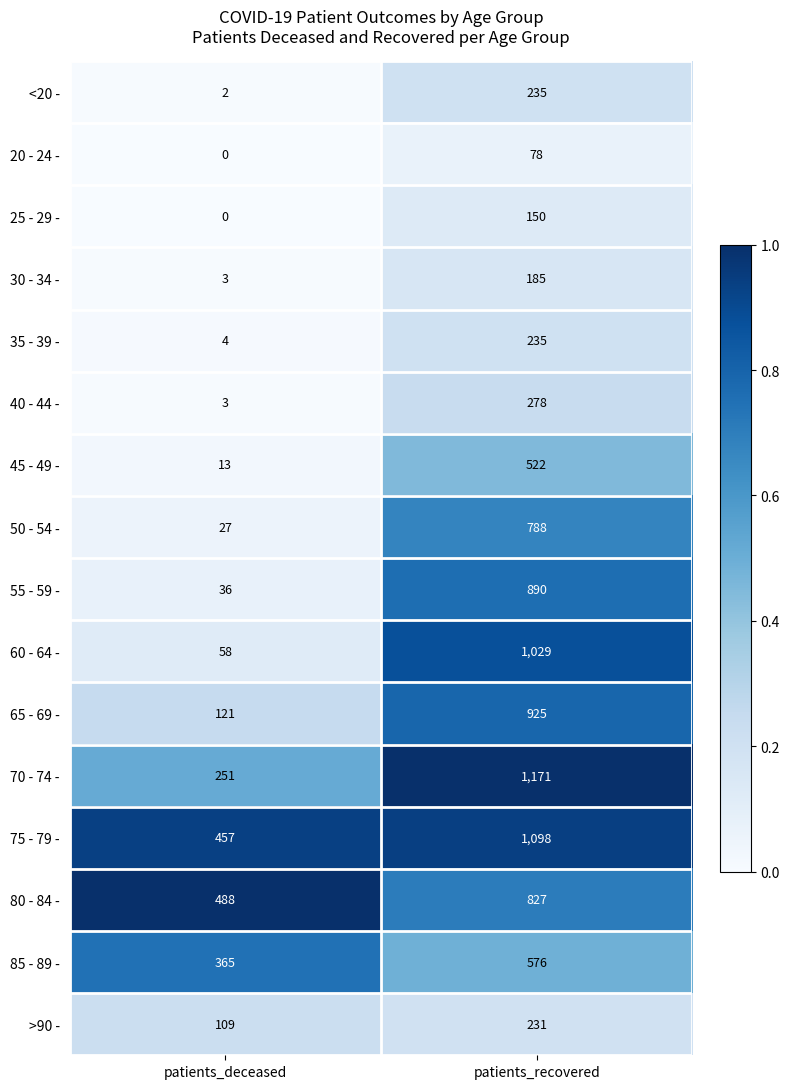

At which category is the sum across all series the highest?

patients_recovered